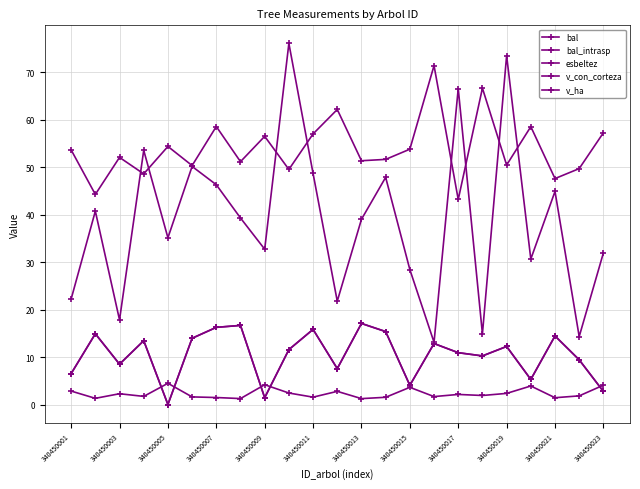

Is this an area chart (filled region under the line)?

No